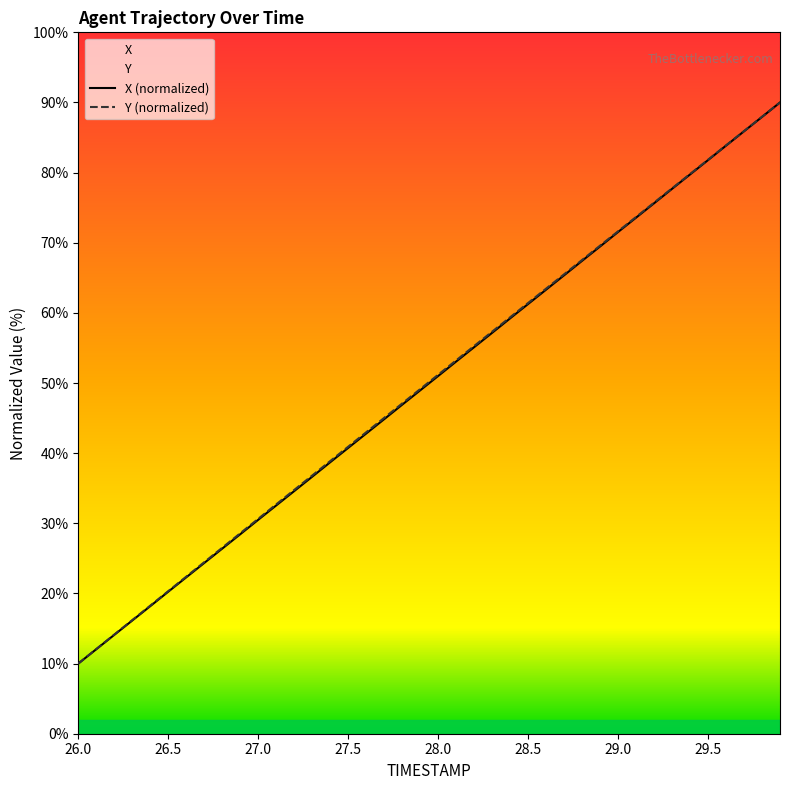

Does the chart display data point markers on the line(s)?

No